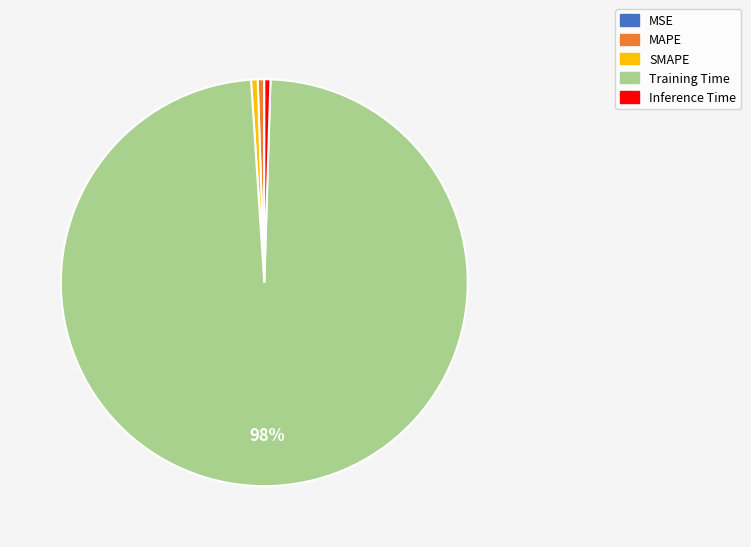

To the nearest percent, what percentage of the pie is SMAPE?

1%